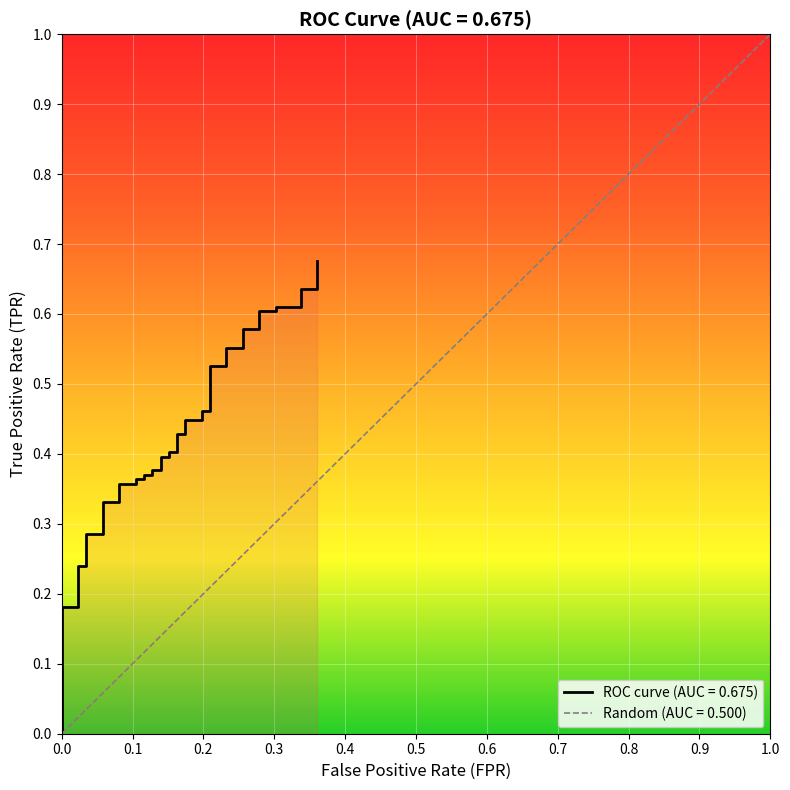

What is the greatest value displayed?

0.7